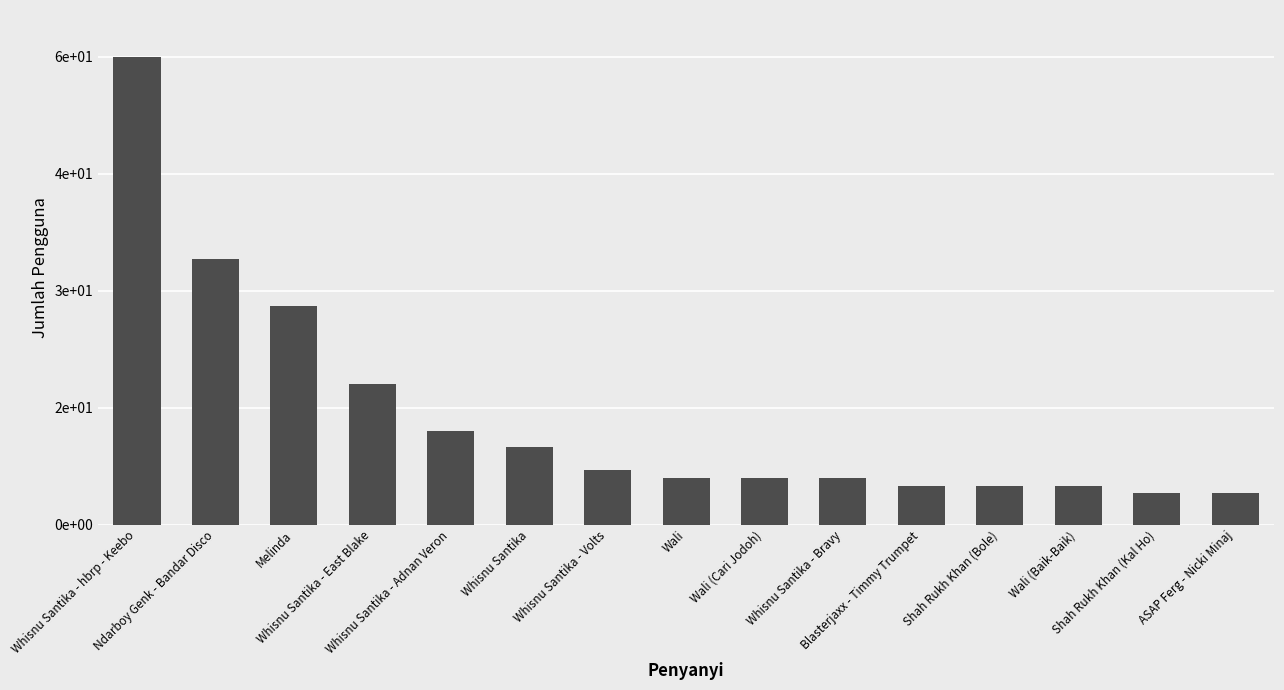

Does the chart contain any negative values?

No